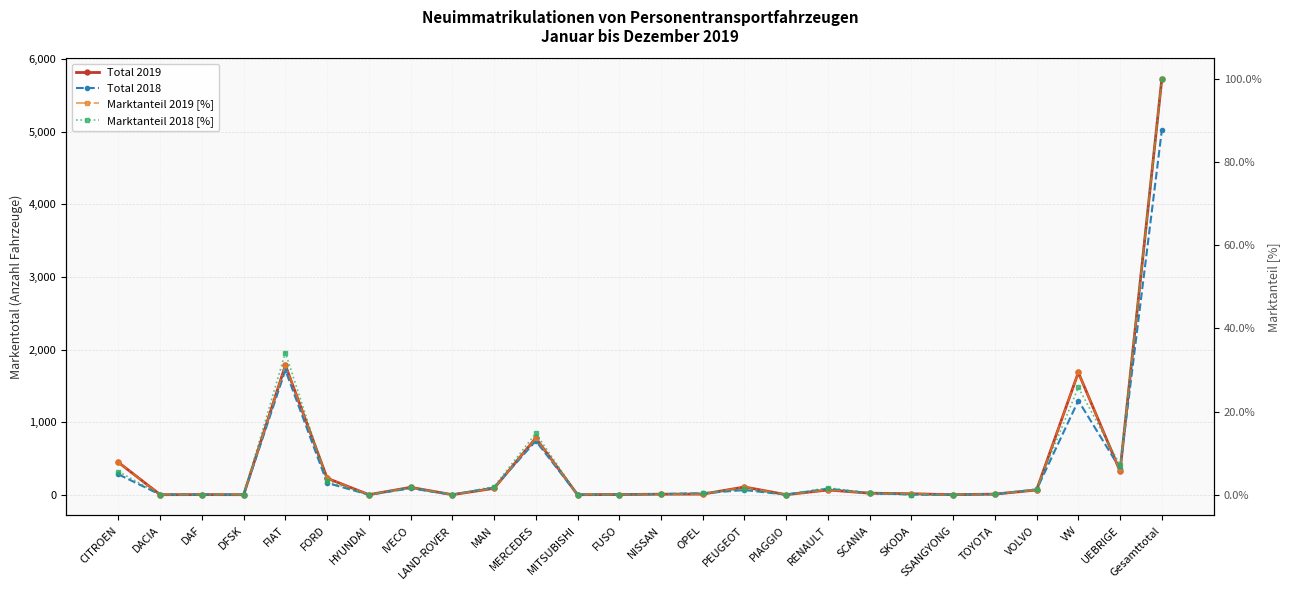

Is this an area chart (filled region under the line)?

No